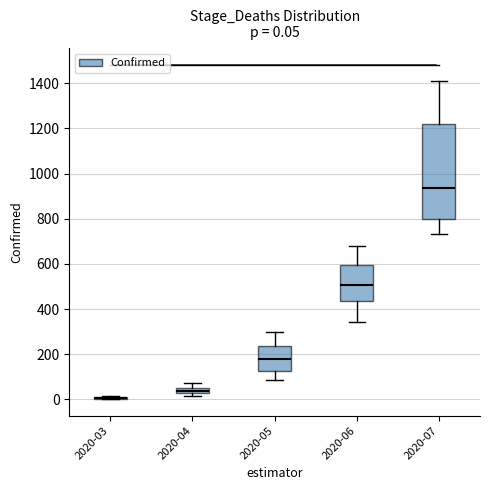

Which box is the tallest, from its lower edge to its upper edge?

2020-07